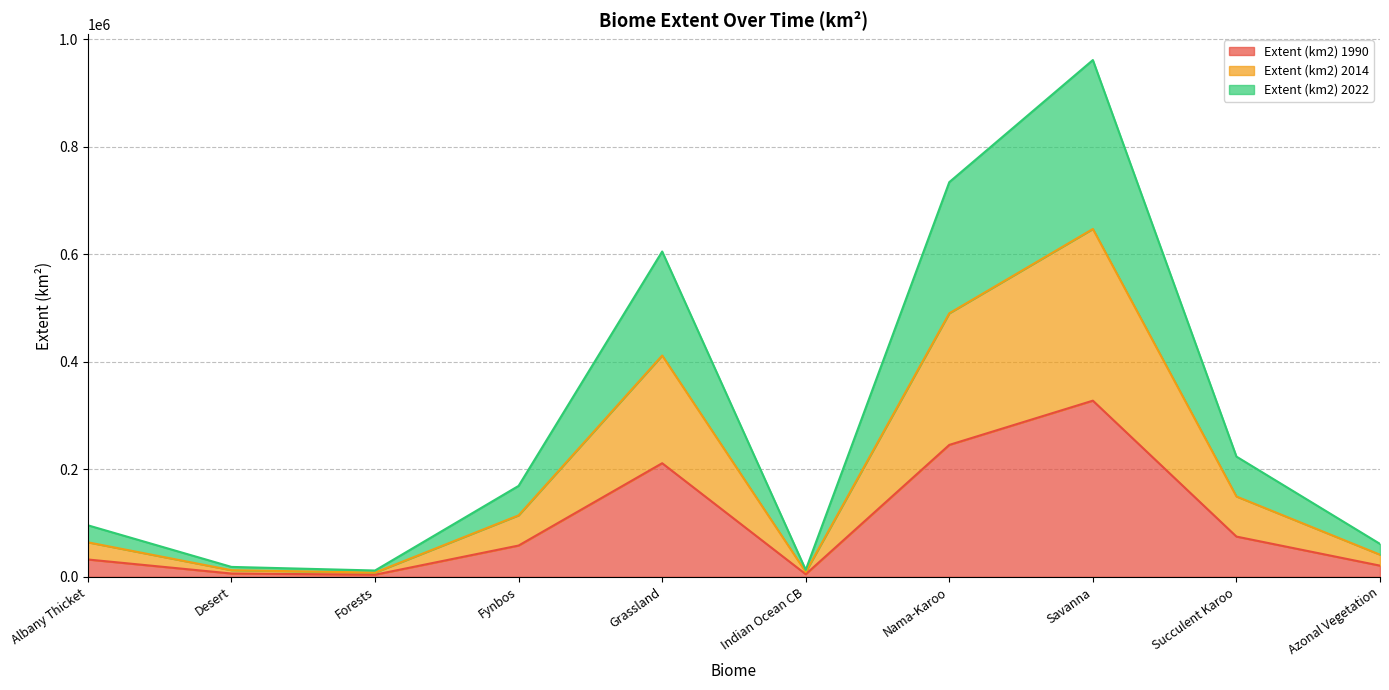

At which category is the sum across all series the highest?

Savanna